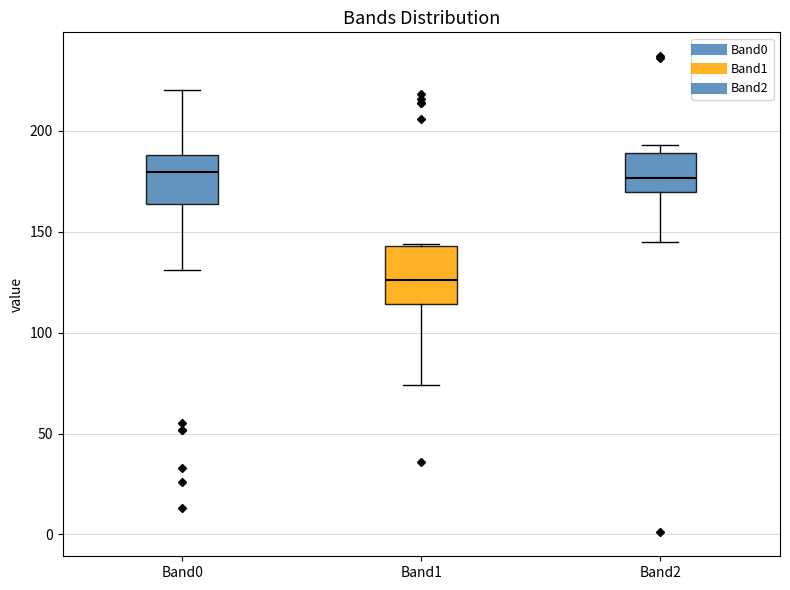

Reading left to right, transcribe this box plot: for each box, give where its median line is, the range the box spans, and where its two whiskers end, as read against the y-axis. The values are not printed on the chart, so give them approximately, as read against the axis.

Band0: median 180, box 165 to 190, whiskers 130 to 220
Band1: median 125, box 115 to 145, whiskers 75 to 145
Band2: median 175, box 170 to 190, whiskers 145 to 195